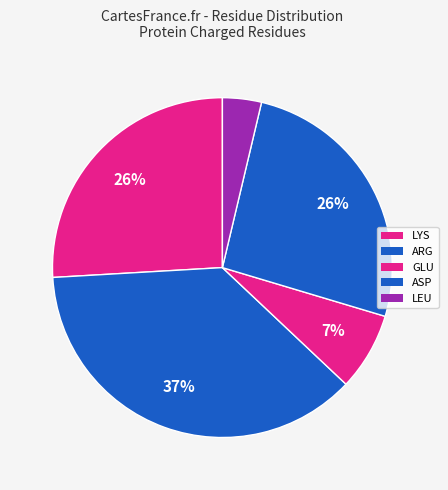

Does any single category account for the majority?

No